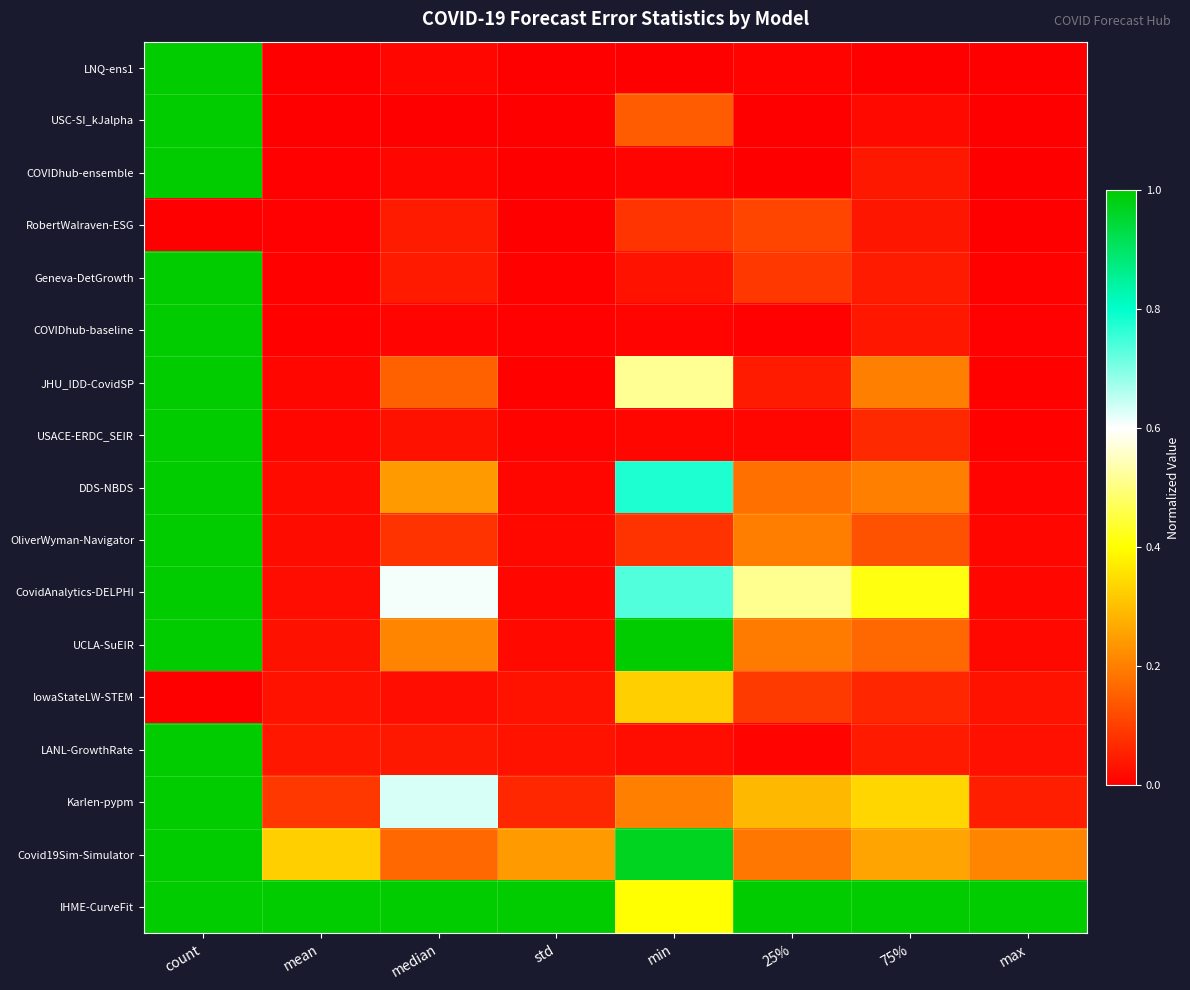

At which category is the sum across all series the highest?

count